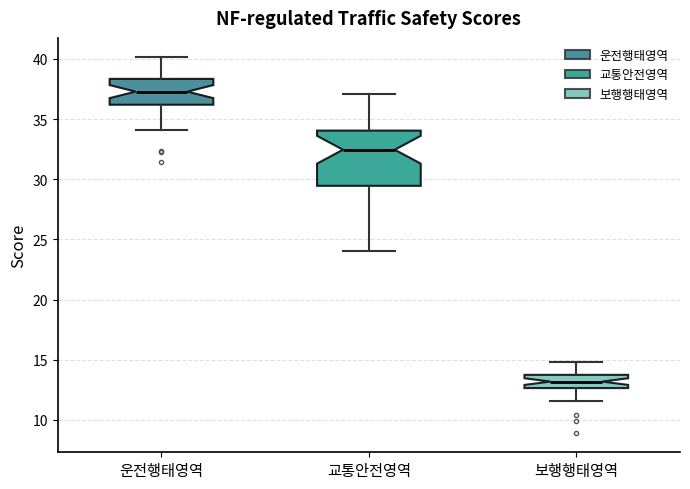

Comparing the boxes themselves (not the whiskers), which one is the tallest?

교통안전영역